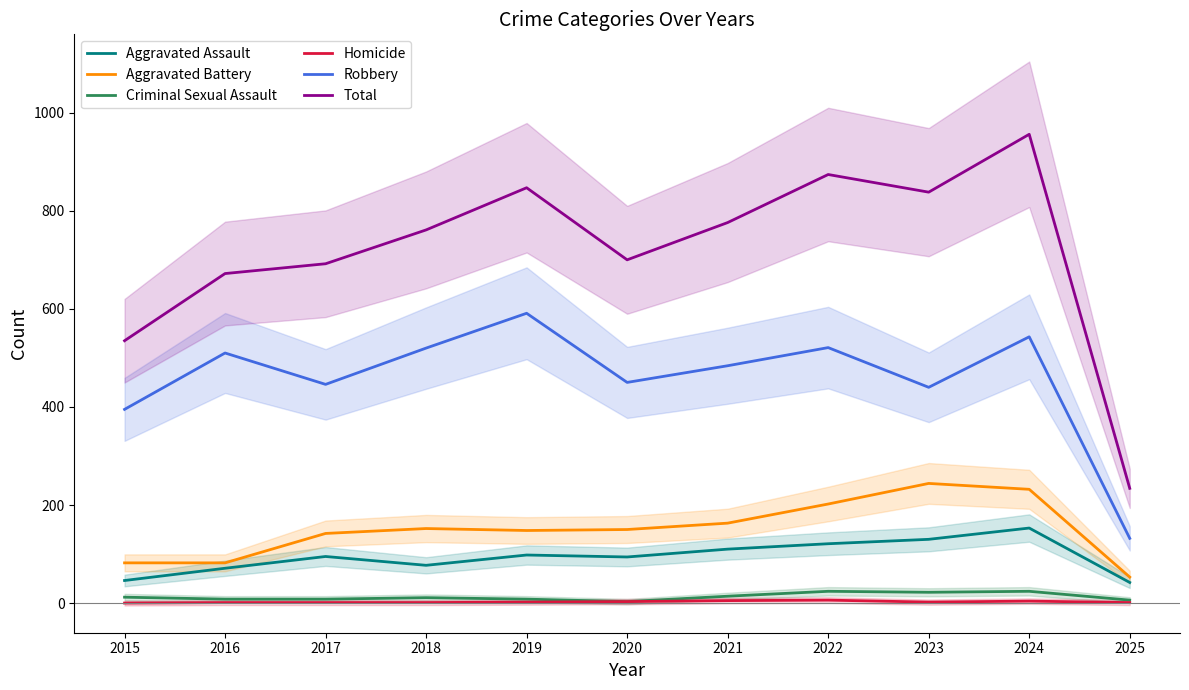

At which label does Homicide reach its peak?

2022